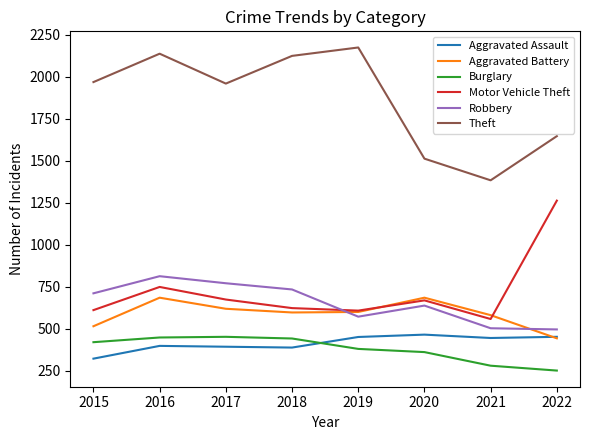

What is the sum of all Robbery values?

5238